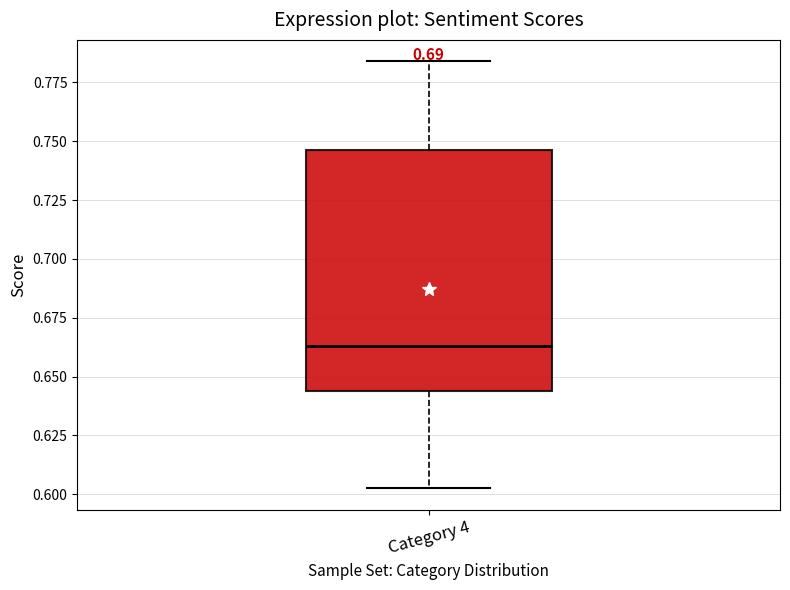

Transcribe this box plot: give where the median line is, the range the box spans, and where the two whiskers end, as read against the y-axis. The values are not printed on the chart, so give them approximately, as read against the axis.

median 0.665, box 0.645 to 0.745, whiskers 0.600 to 0.785